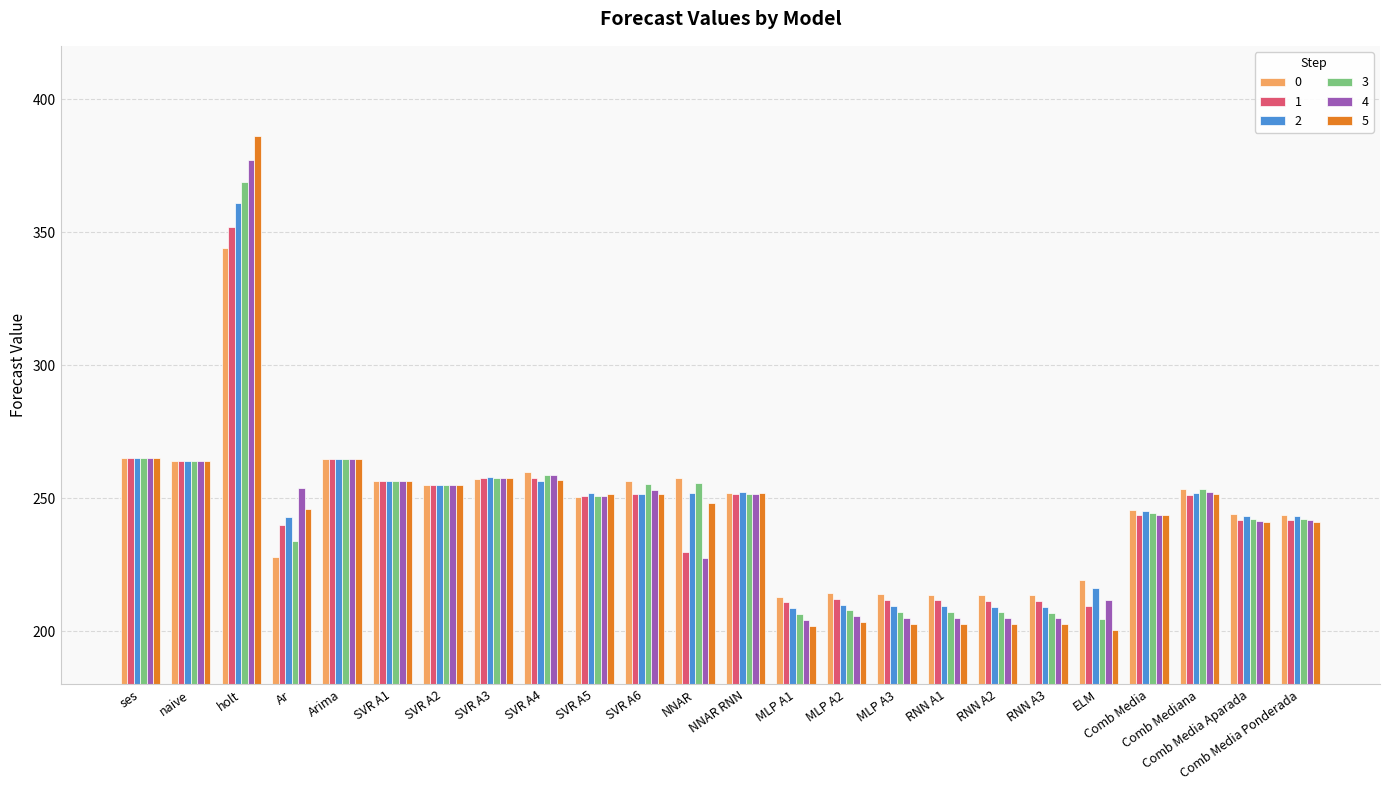

Which label corresponds to the largest value in the chart?

holt